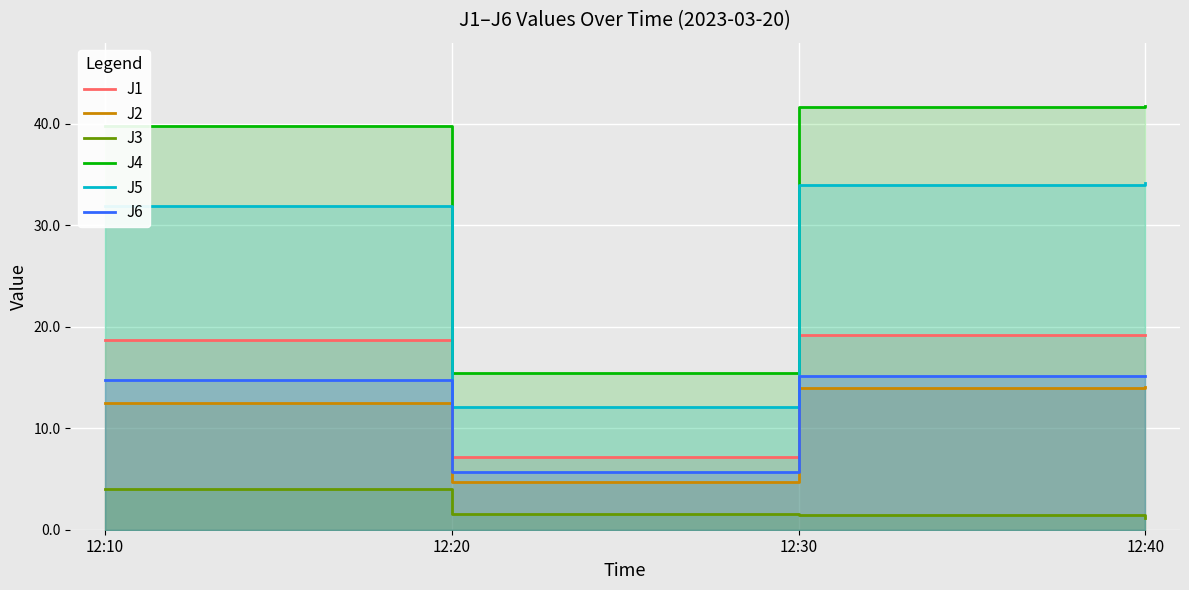

What is the value of the J3 point at the 1st from the left?

4.0